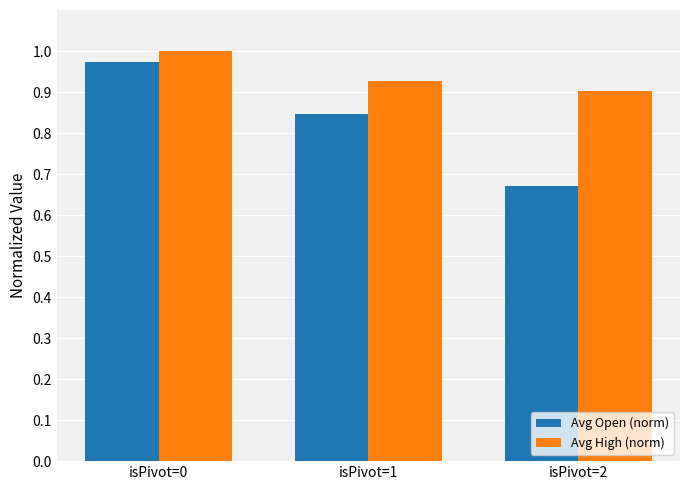

What is the total value across all series at isPivot=1?

1.8